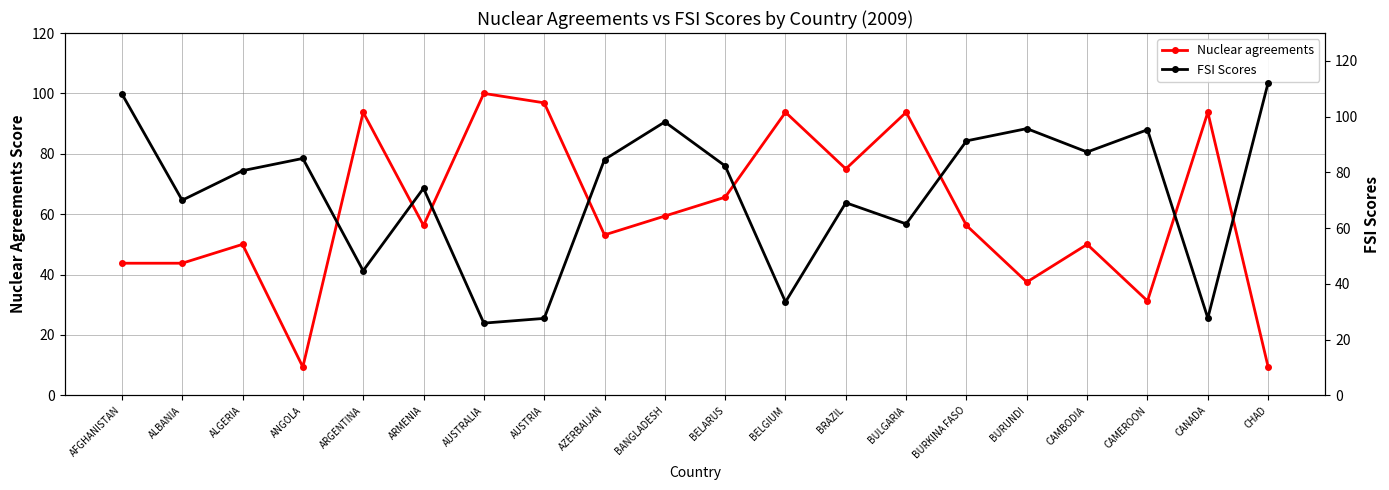

What is the label of the 16th point from the left?

BURUNDI